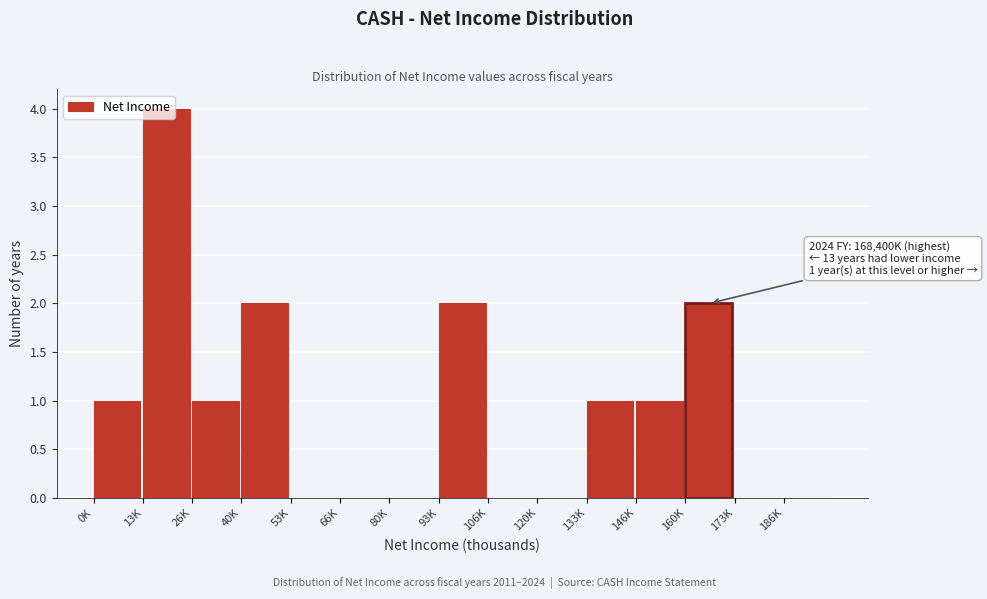

What is the approximate value at 13K?

4